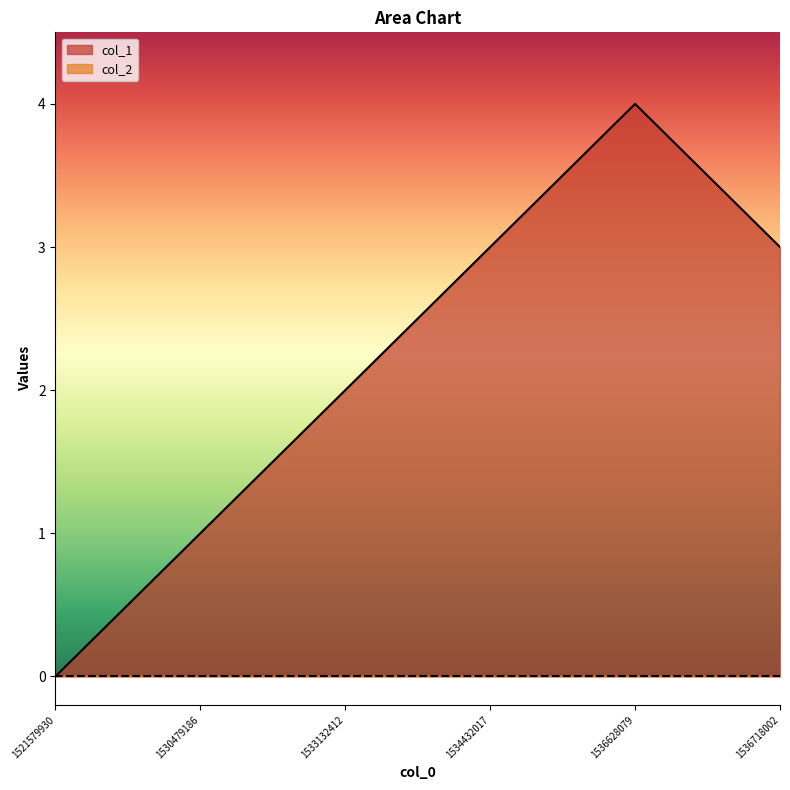

Reading right to left, what are all the values shown in this chart?

1536718002=3	1536628079=4	1534432017=3	1533132412=2	1530479186=1	1521579930=0